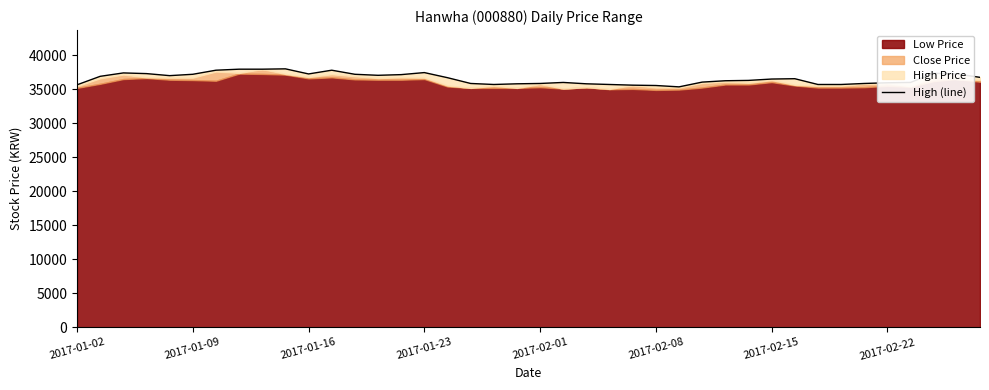

What is the greatest value displayed?

38000